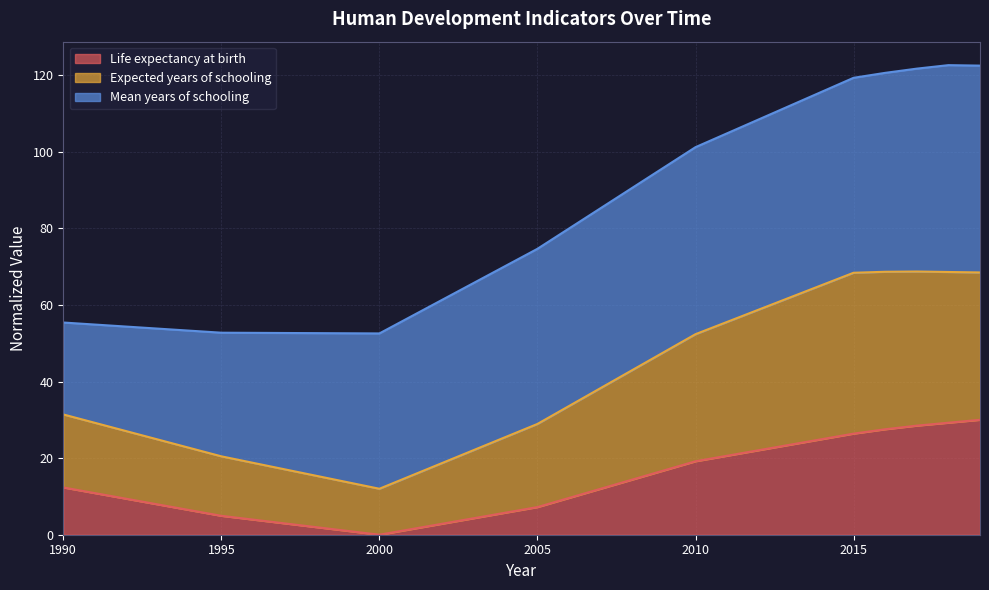

What is the total value across all series at 1990?

55.4